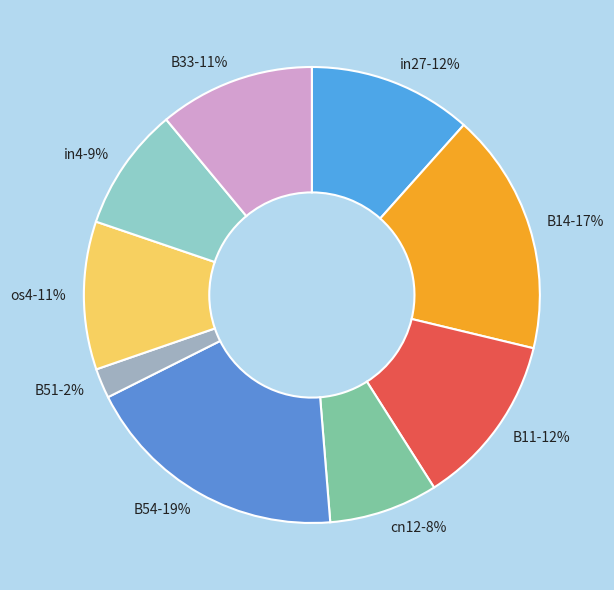

How many slices are in this pie chart?

9